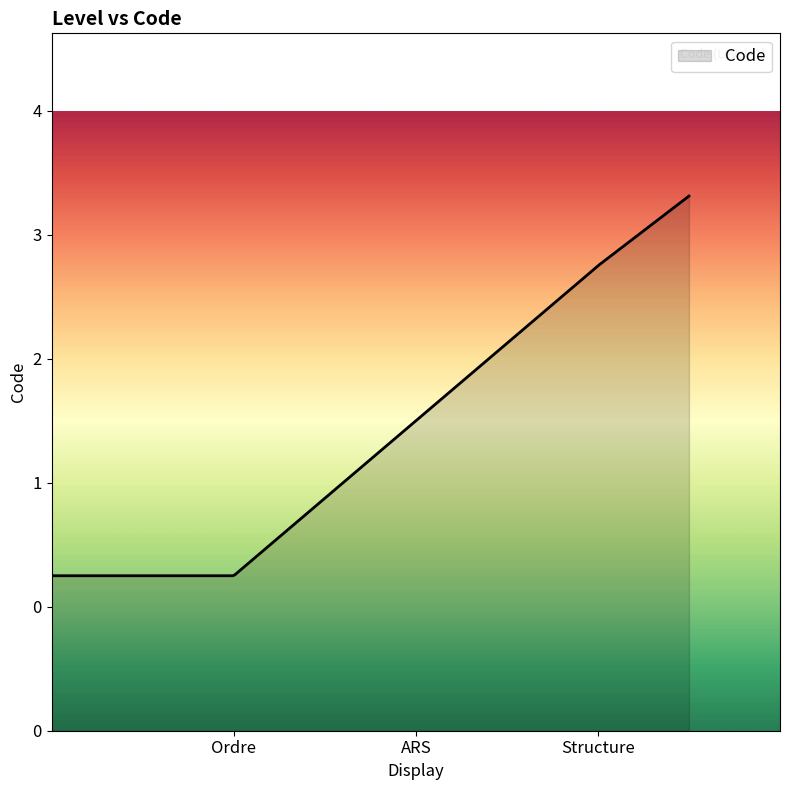

At which label is the value closest to 2?

ARS